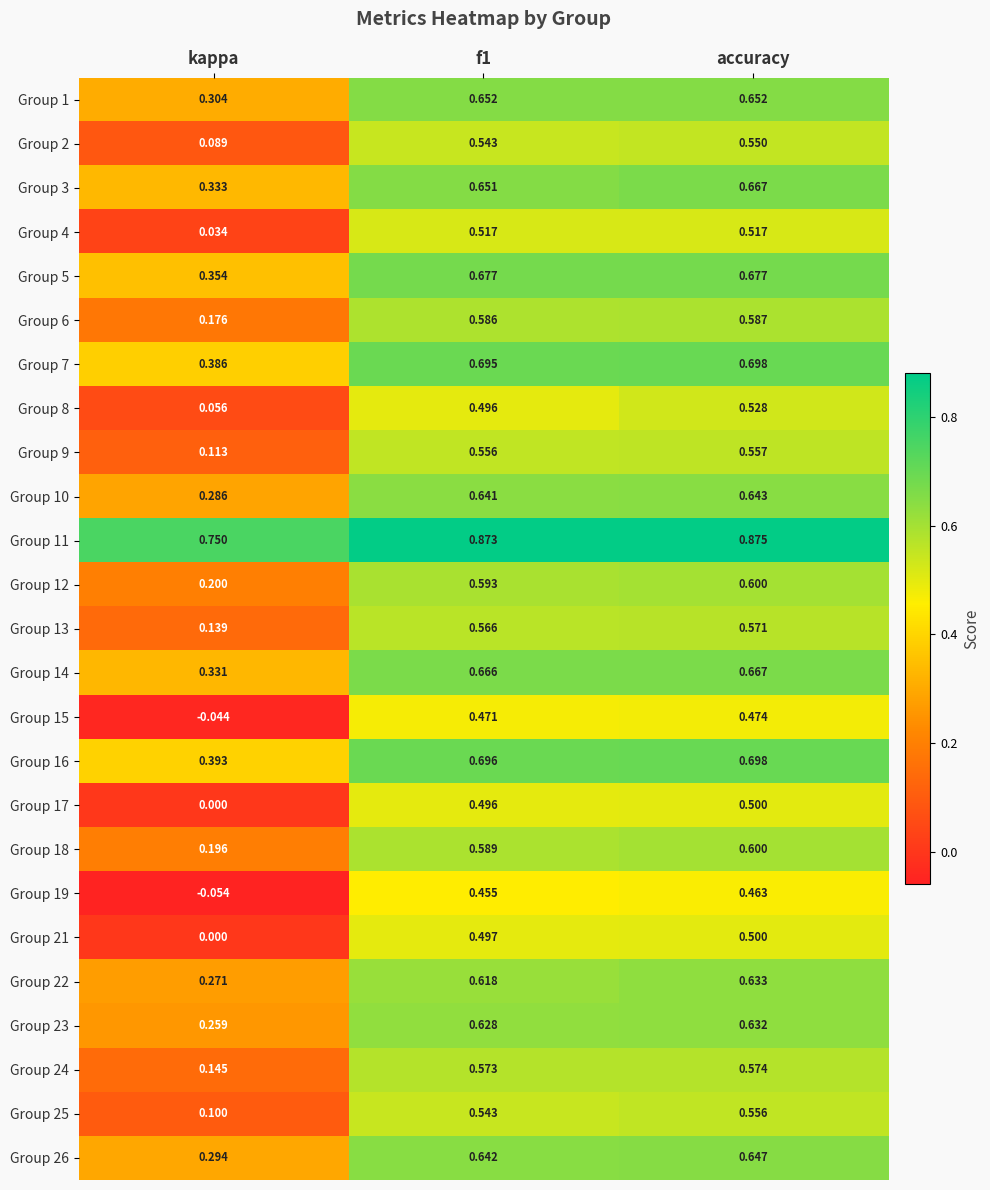

Where is Group 12 nearest to the value 0?

kappa